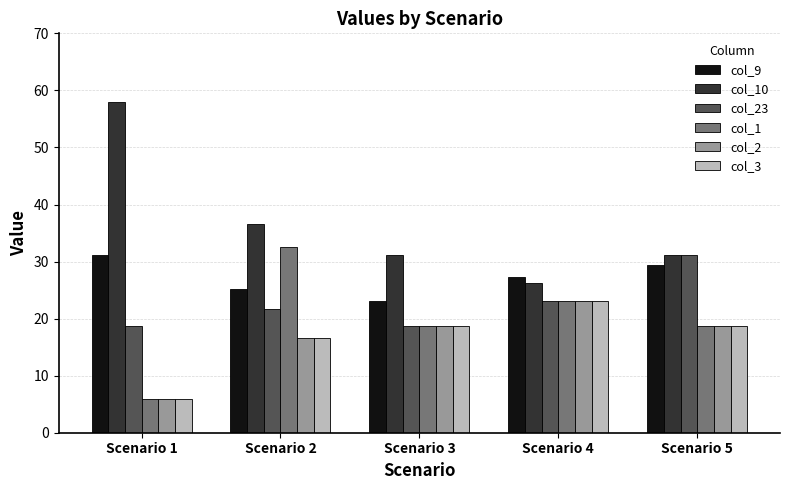

Are the bars horizontal?

No